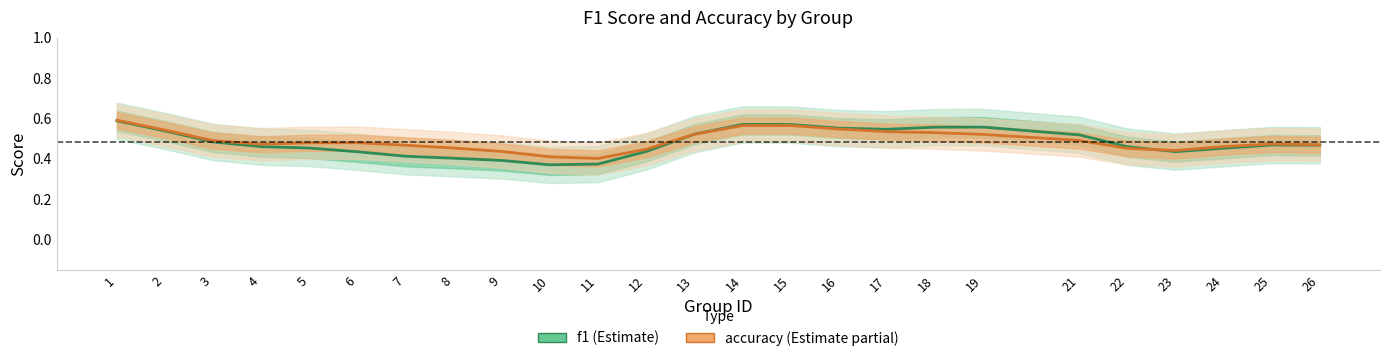

Reading left to right, extract all data points from this chart.

f1: 1=0.6	2=0.5	3=0.5	4=0.5	5=0.5	6=0.4	7=0.4	8=0.4	9=0.4	10=0.4	11=0.4	12=0.4	13=0.5	14=0.6	15=0.6	16=0.6	17=0.5	18=0.6	19=0.6	21=0.5	22=0.5	23=0.4	24=0.5	25=0.5	26=0.5
accuracy: 1=0.6	2=0.5	3=0.5	4=0.5	5=0.5	6=0.5	7=0.5	8=0.5	9=0.4	10=0.4	11=0.4	12=0.4	13=0.5	14=0.6	15=0.6	16=0.5	17=0.5	18=0.5	19=0.5	21=0.5	22=0.5	23=0.4	24=0.5	25=0.5	26=0.5